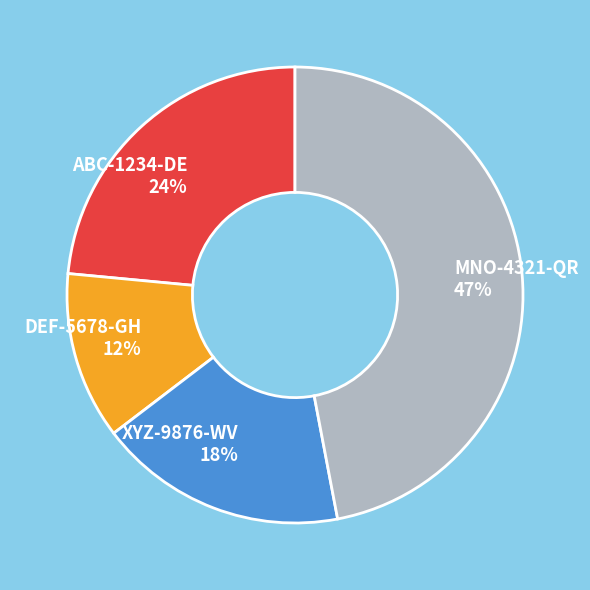

Do DEF-5678-GH and XYZ-9876-WV together represent more than half of the pie?

No